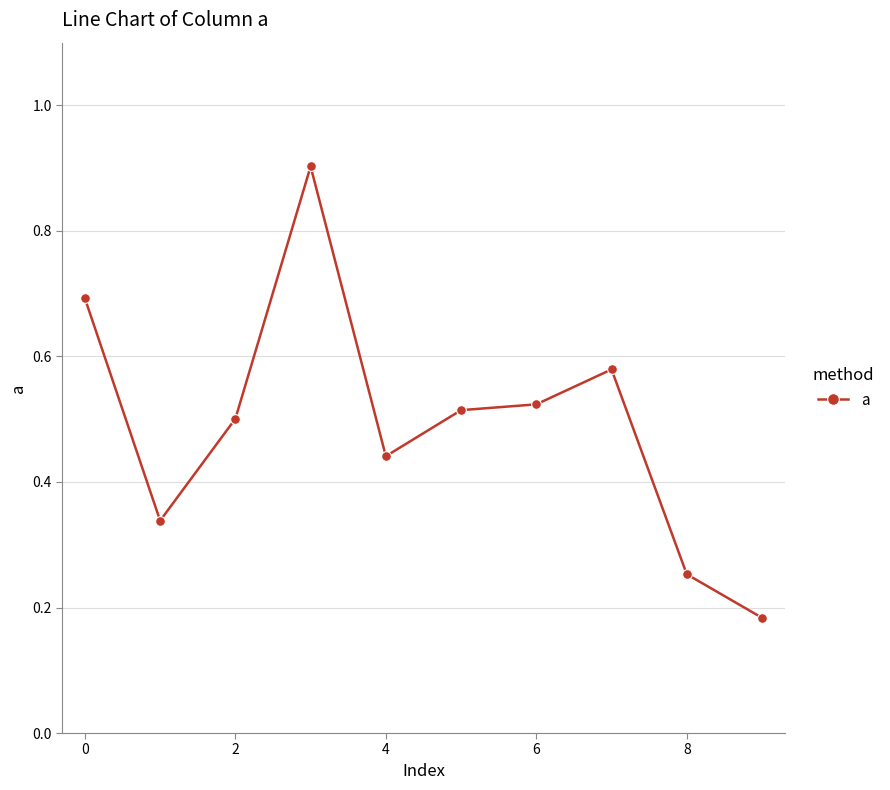

What is the difference between the maximum and minimum values?

0.7